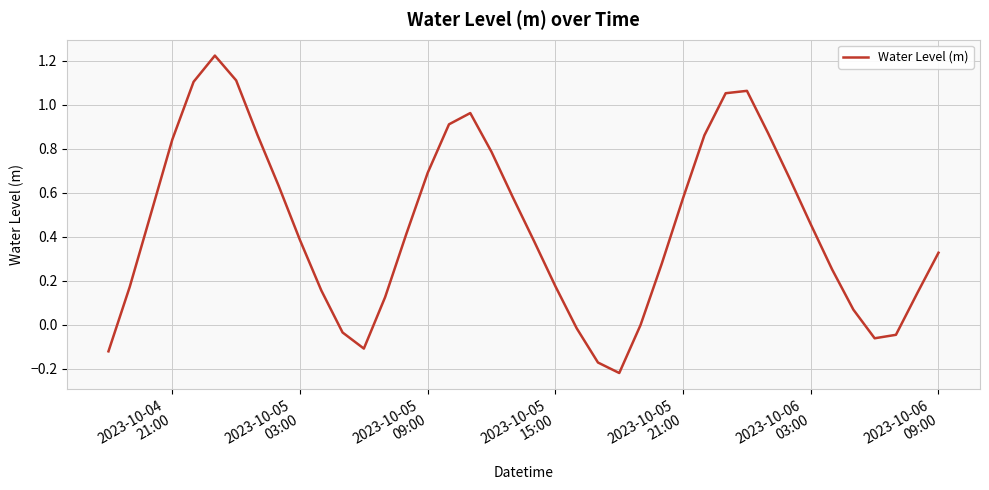

How many lines are shown in the chart?

1